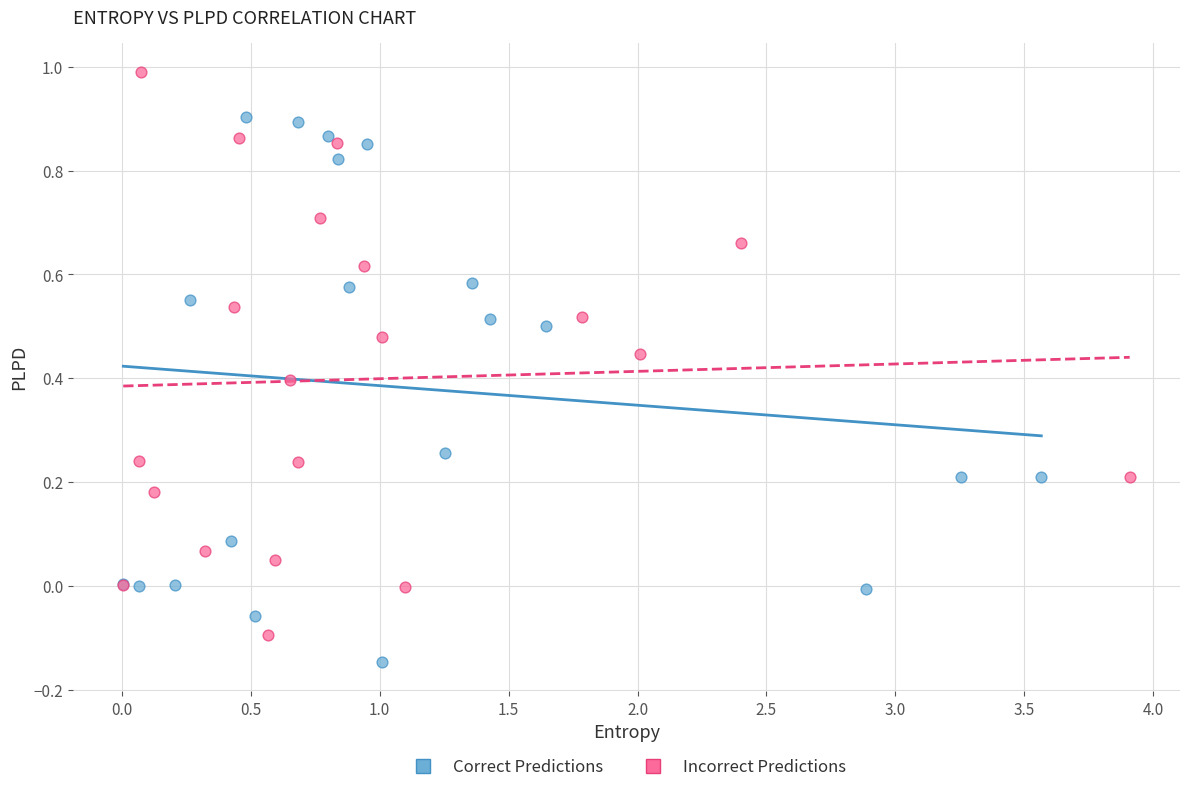

Which series contains the lowest Y value?

Correct Predictions